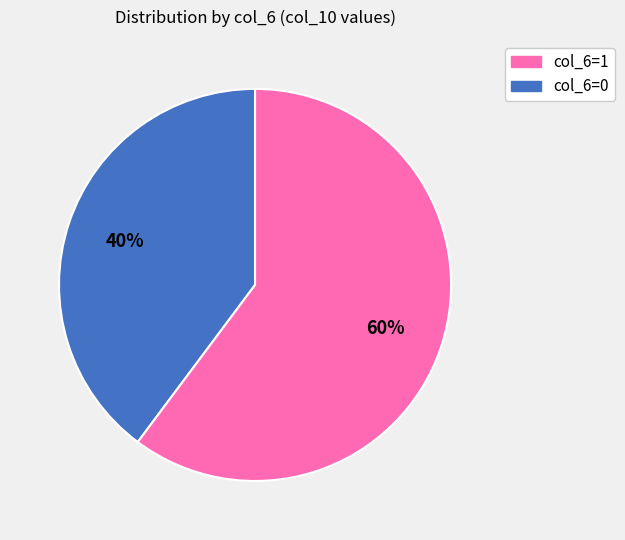

To the nearest percent, what is the difference between the largest and smallest slice percentages?

20%